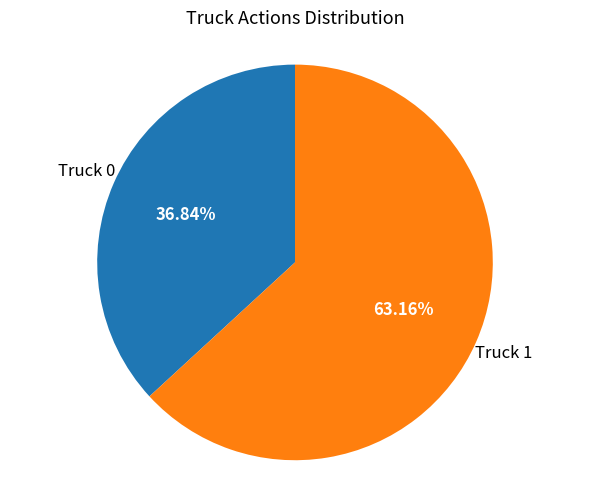

Is there a majority slice in this chart?

Yes